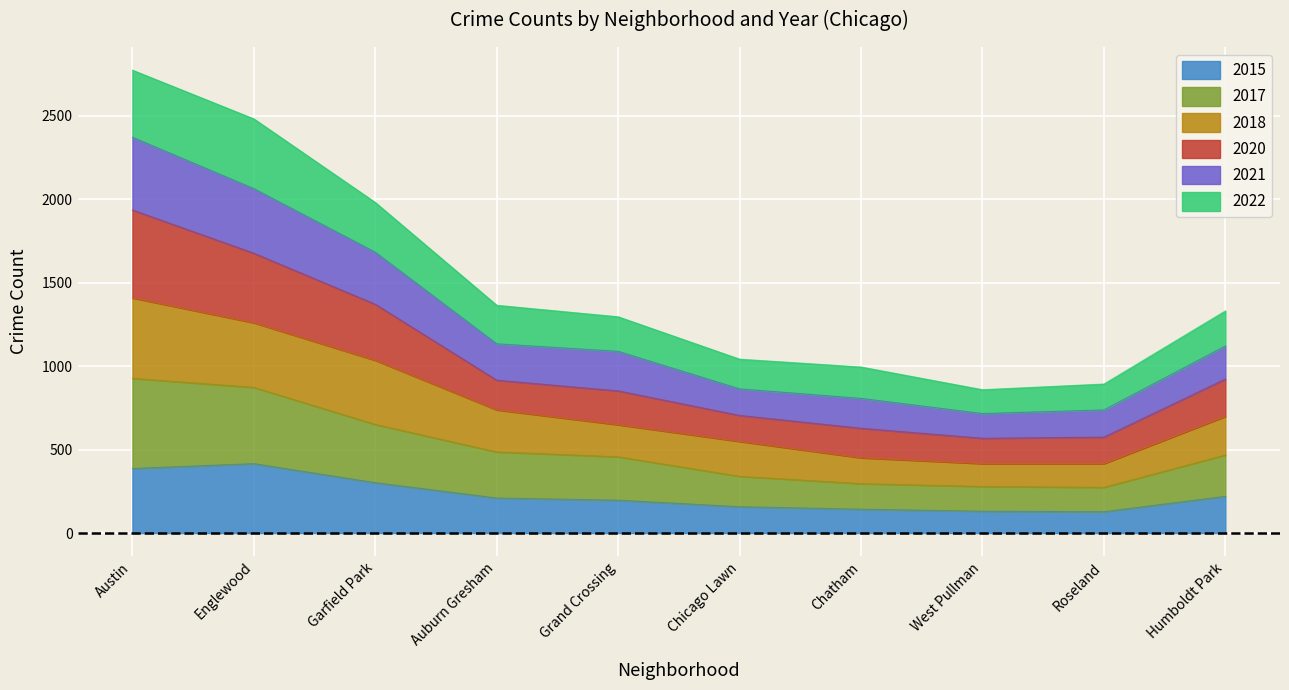

What is the lowest value of the 2015 series?

128